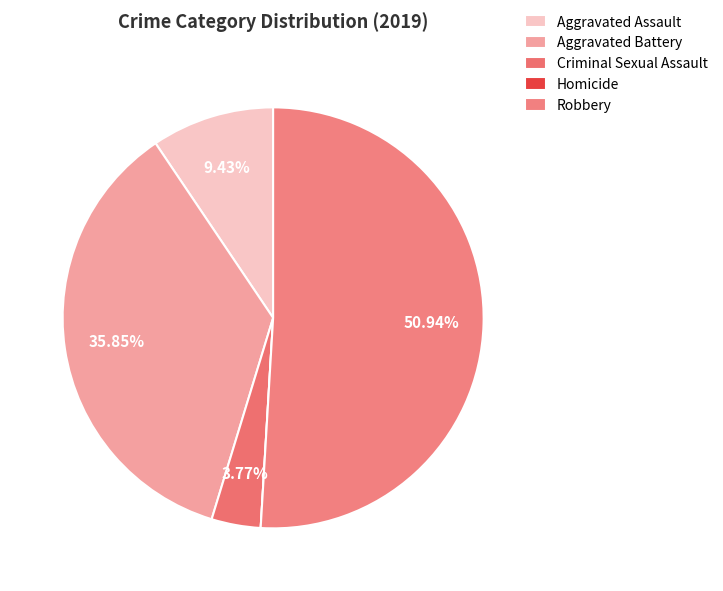

Which slice is the largest?

Robbery